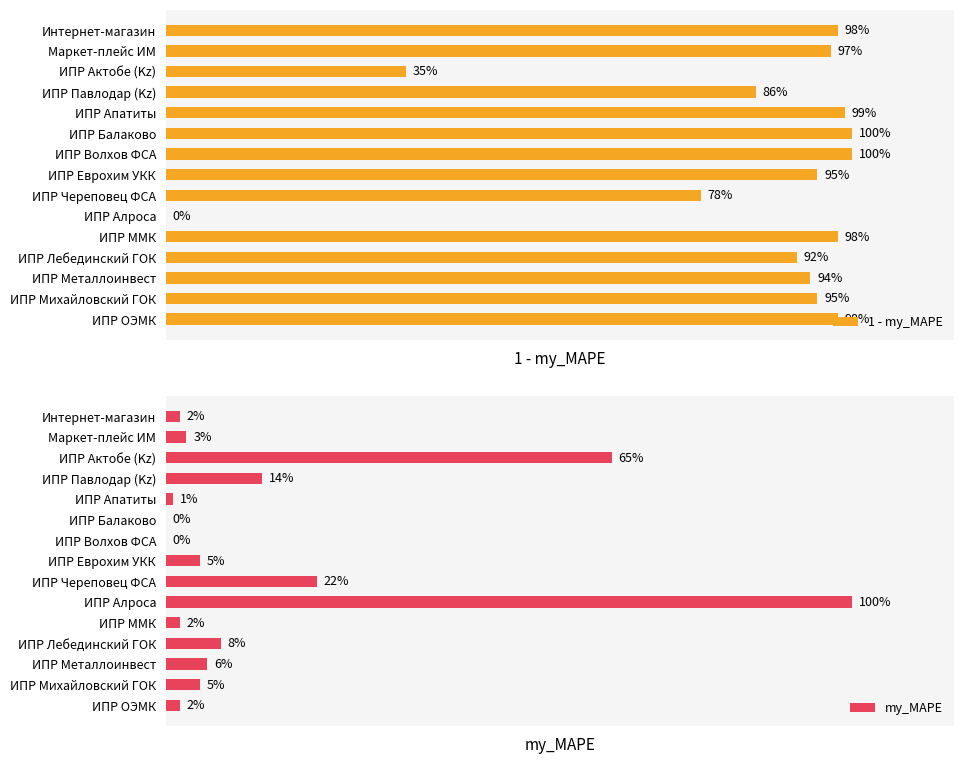

How many values in the my_MAPE series exceed 0?

13